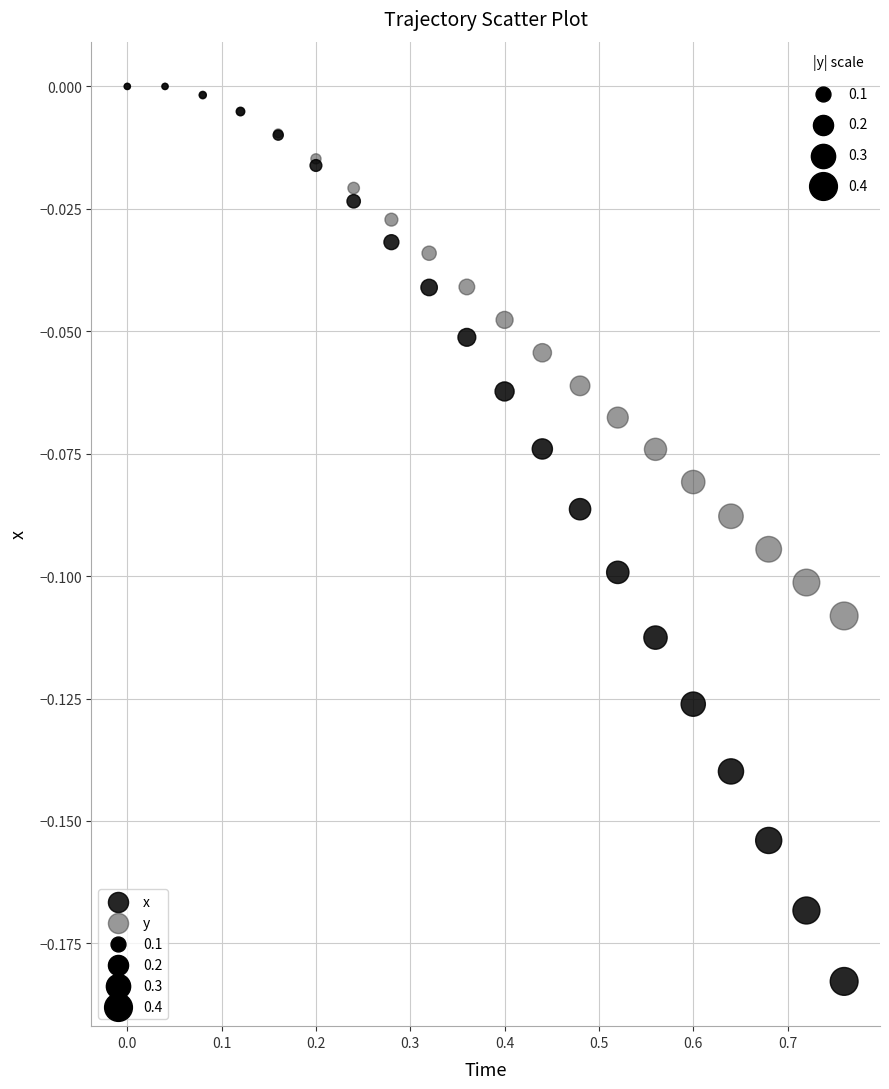

Which series has the widest spread of Y values?

x